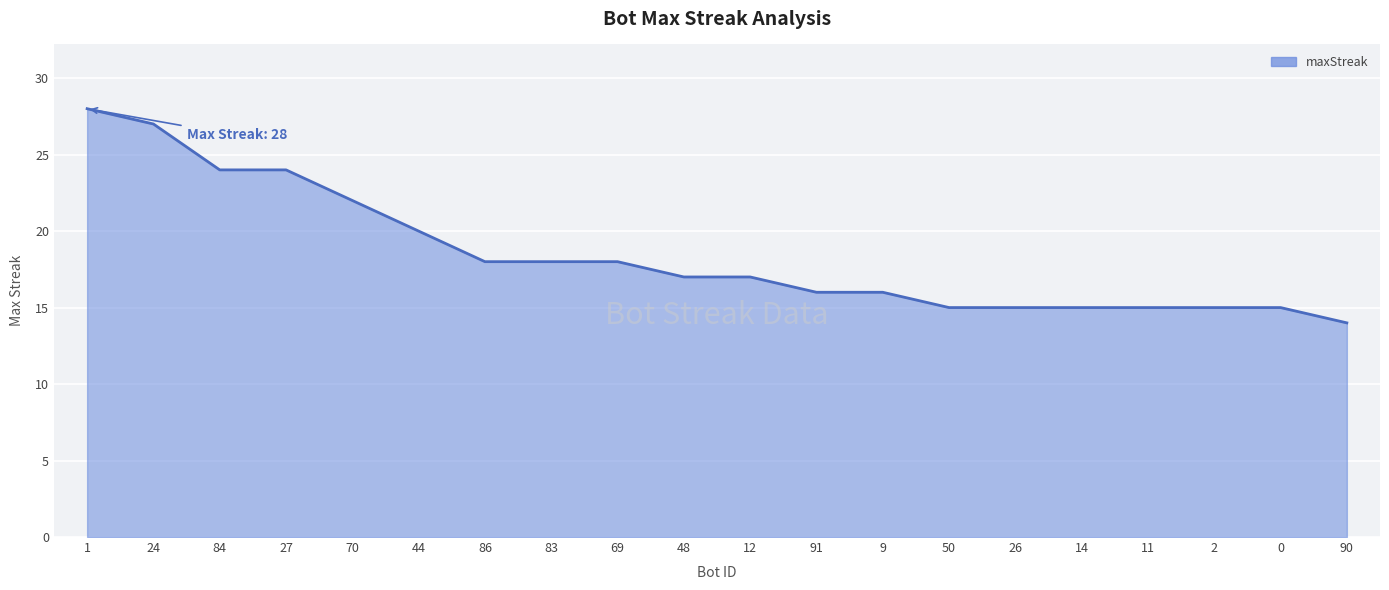

What is the greatest value displayed?

28